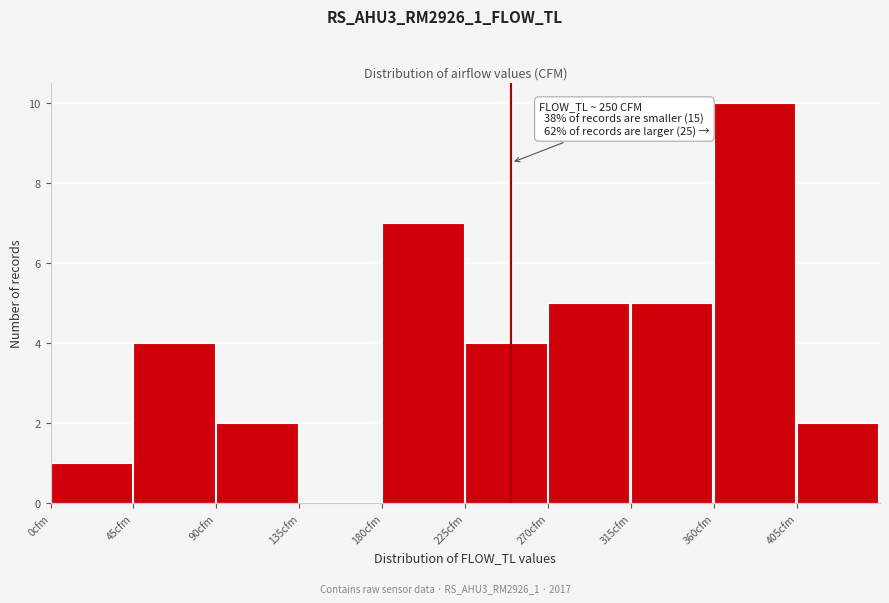

Over which range of the x-axis is the bar tallest?

360 to 405